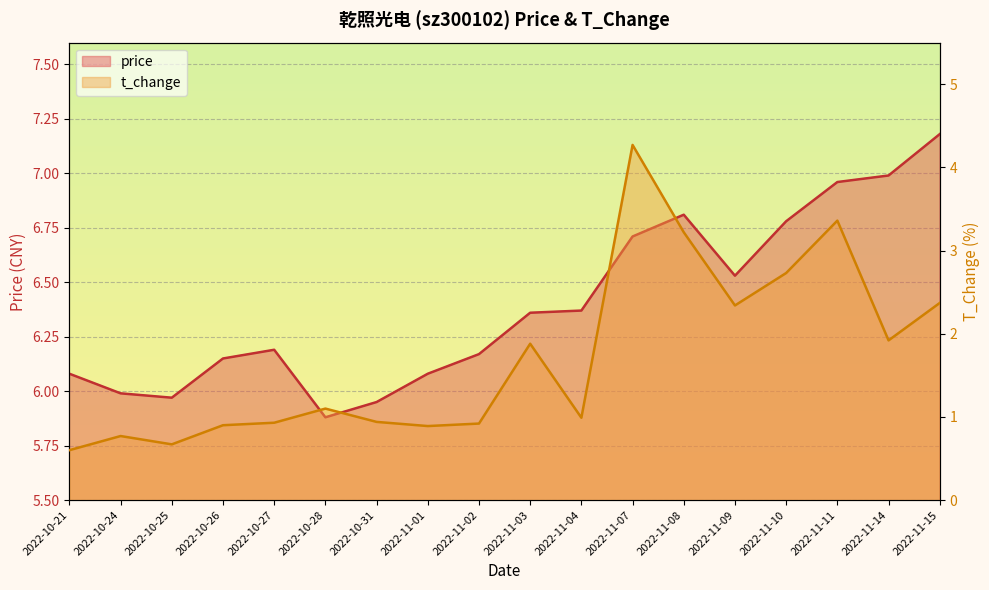

The value of t_change at 2022-10-24 is 0.2. True or false?

False